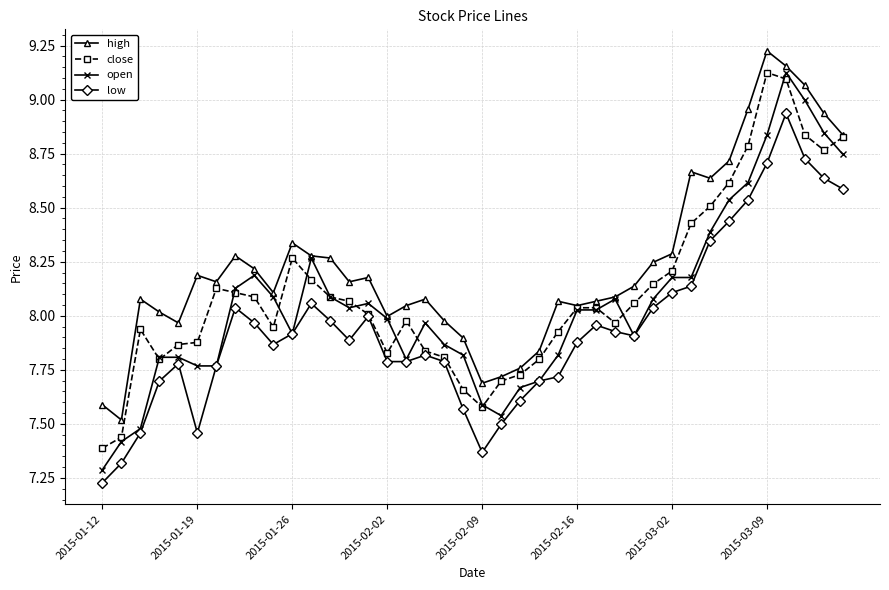

True or false: low and high intersect in this chart.

False